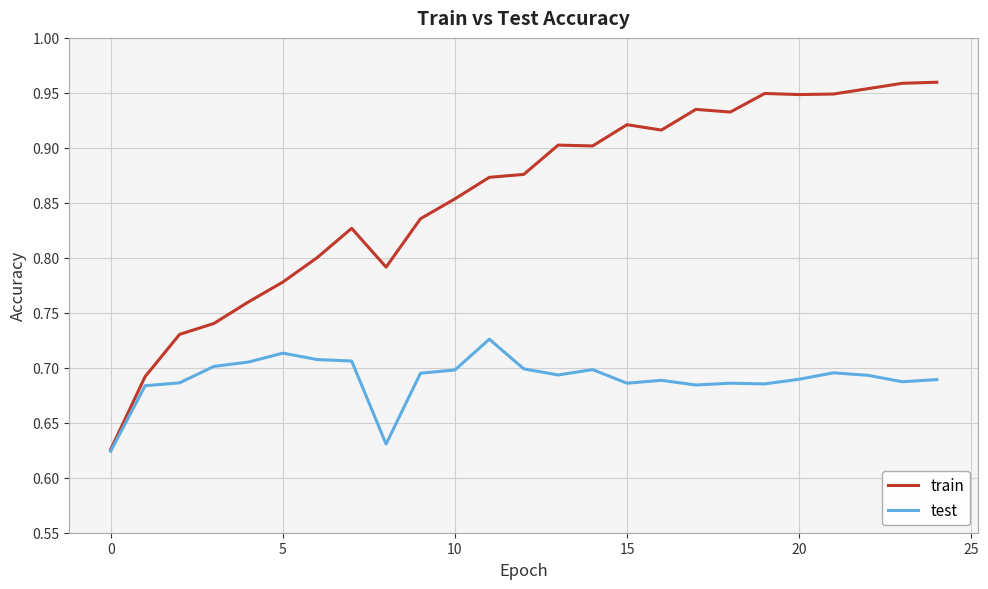

Rank the series by their maximum value, from lowest to highest.

test, train